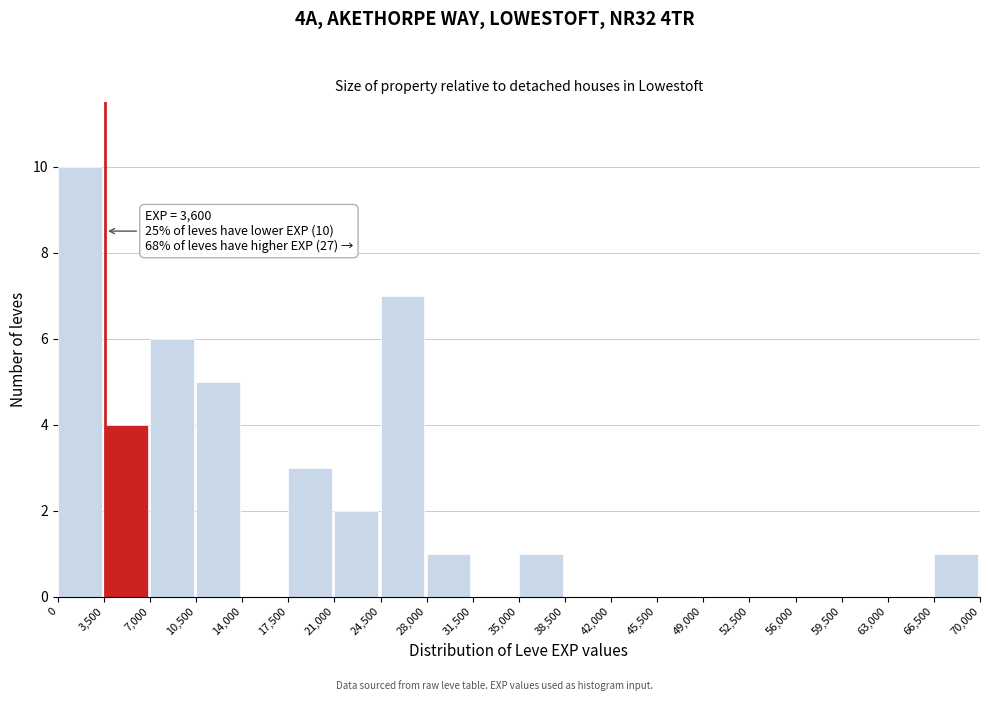

Over which range of the x-axis is the bar tallest?

0 to 3,500